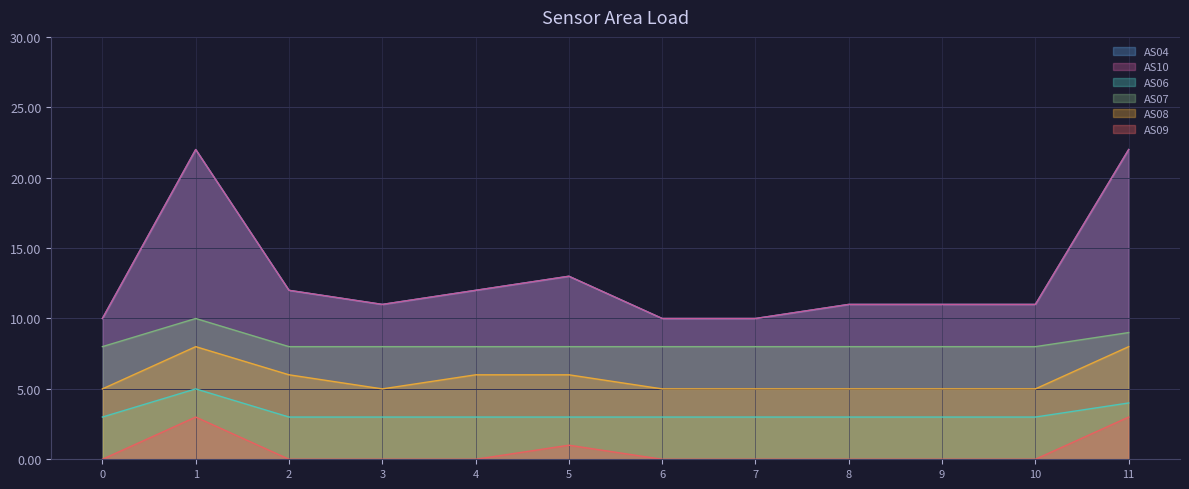

Reading left to right, transcribe all the data shown in this chart.

AS04: 0=10	1=22	2=12	3=11	4=12	5=13	6=10	7=10	8=11	9=11	10=11	11=22
AS10: 0=10	1=22	2=12	3=11	4=12	5=13	6=10	7=10	8=11	9=11	10=11	11=22
AS06: 0=3	1=5	2=3	3=3	4=3	5=3	6=3	7=3	8=3	9=3	10=3	11=4
AS07: 0=8	1=10	2=8	3=8	4=8	5=8	6=8	7=8	8=8	9=8	10=8	11=9
AS08: 0=5	1=8	2=6	3=5	4=6	5=6	6=5	7=5	8=5	9=5	10=5	11=8
AS09: 0=0	1=3	2=0	3=0	4=0	5=1	6=0	7=0	8=0	9=0	10=0	11=3